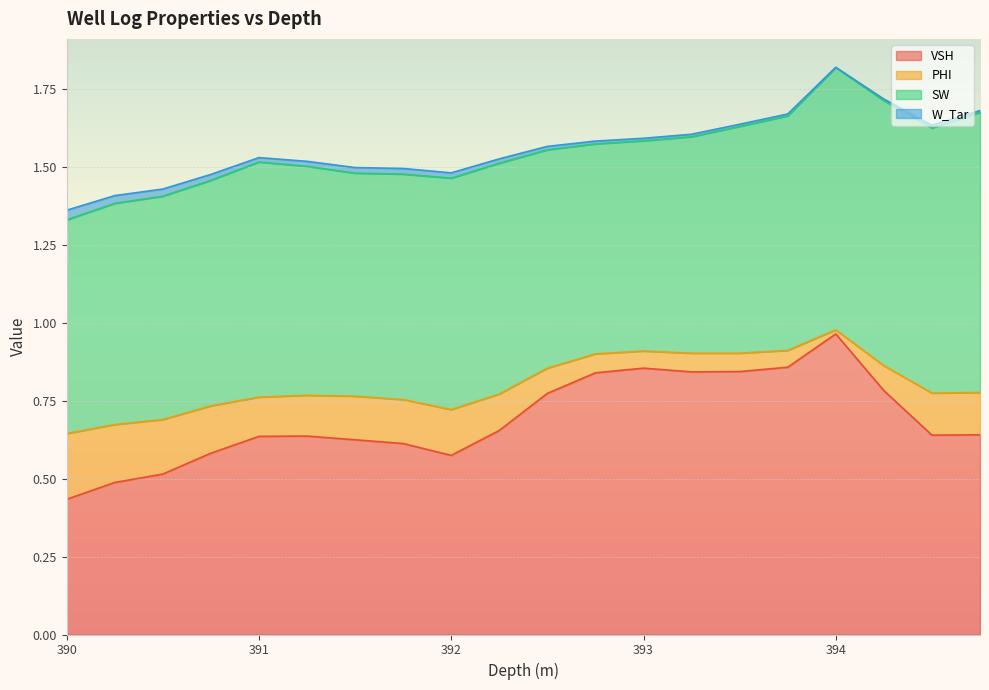

Does the chart display data point markers on the line(s)?

No